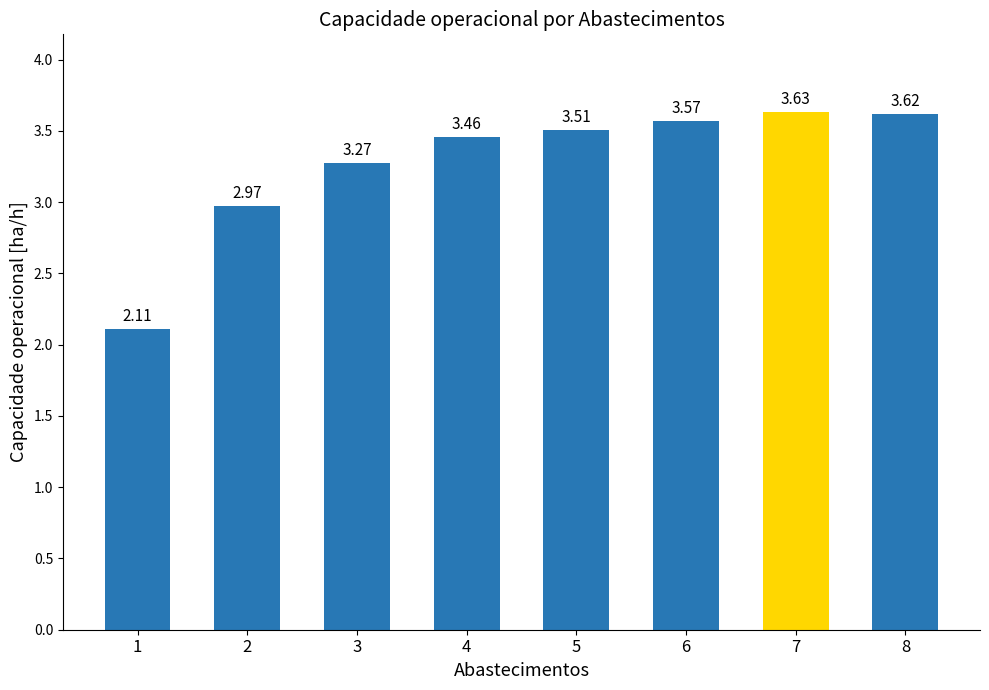

Approximately how many times larger is the value at 1 compared to 3?

0.6